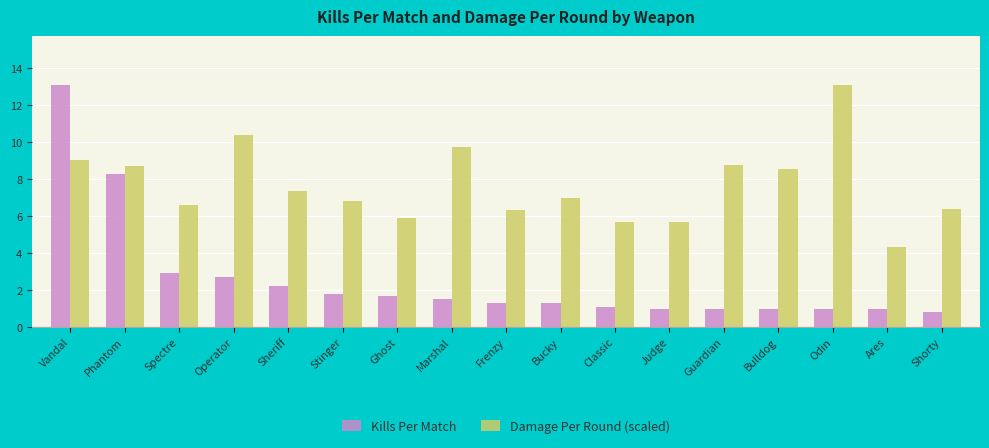

Which label corresponds to the smallest value in the chart?

Shorty